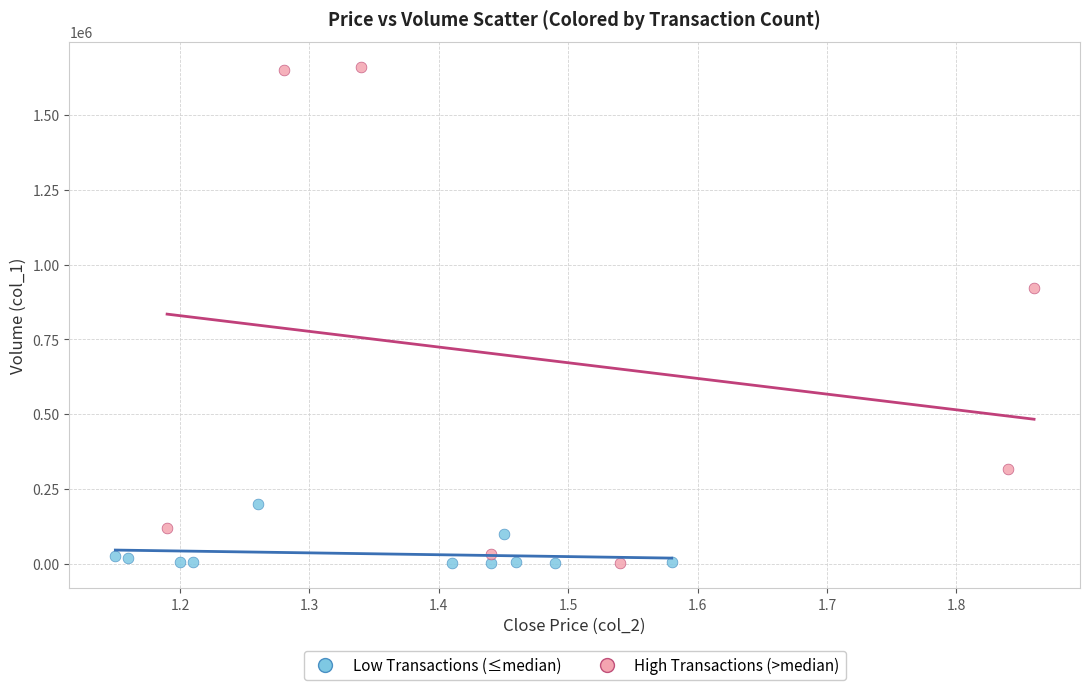

Which series contains the highest Y value?

High Transactions (>median)